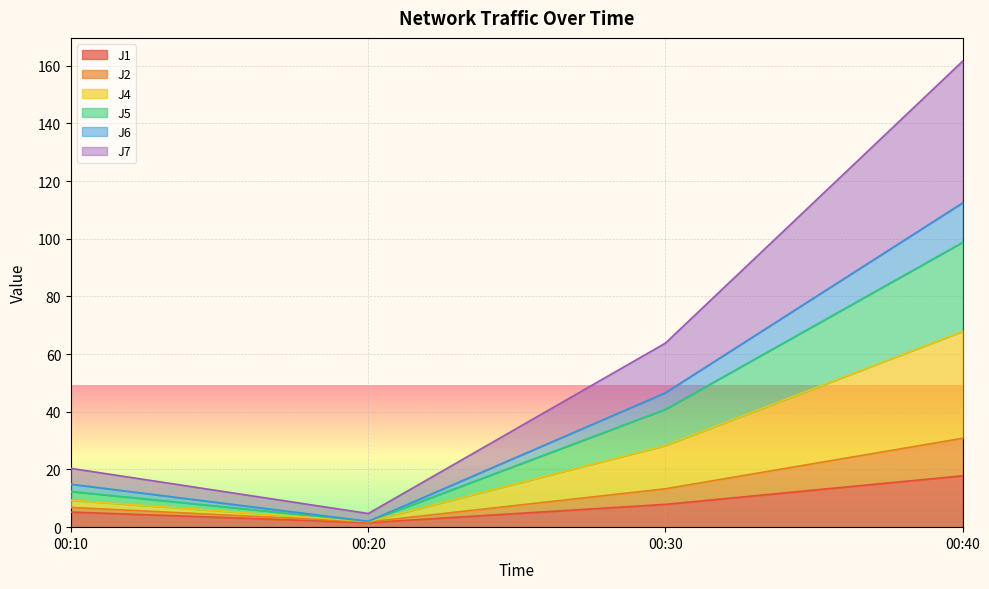

Which category has the lowest value in the J4 series?

00:20